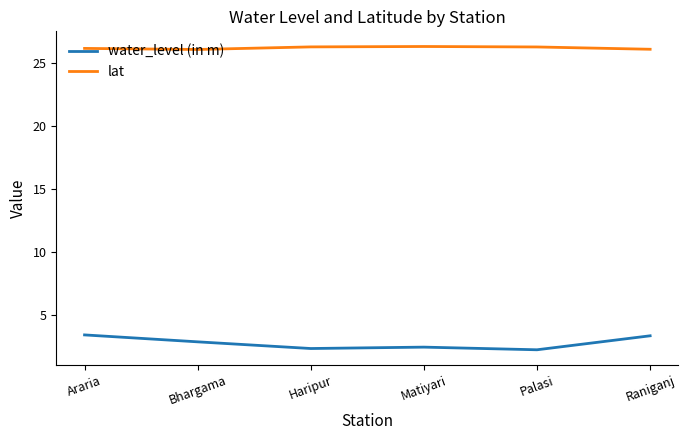

What value does the lat series have at Raniganj?

26.1